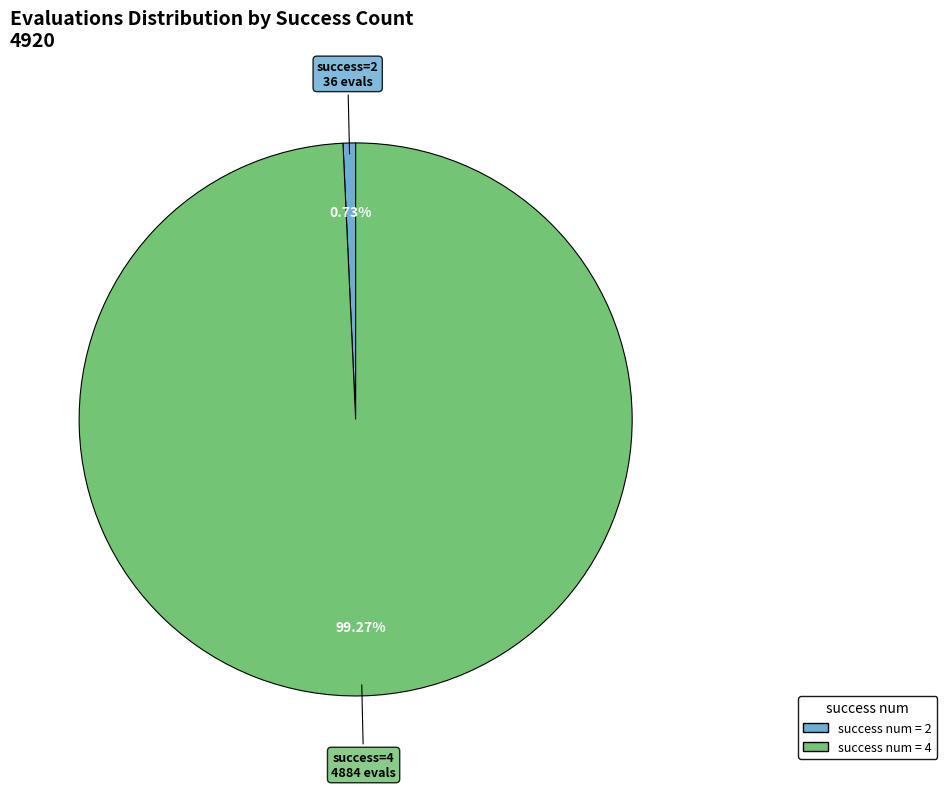

Combined, do success num = 4 and success num = 2 account for over 50%?

Yes